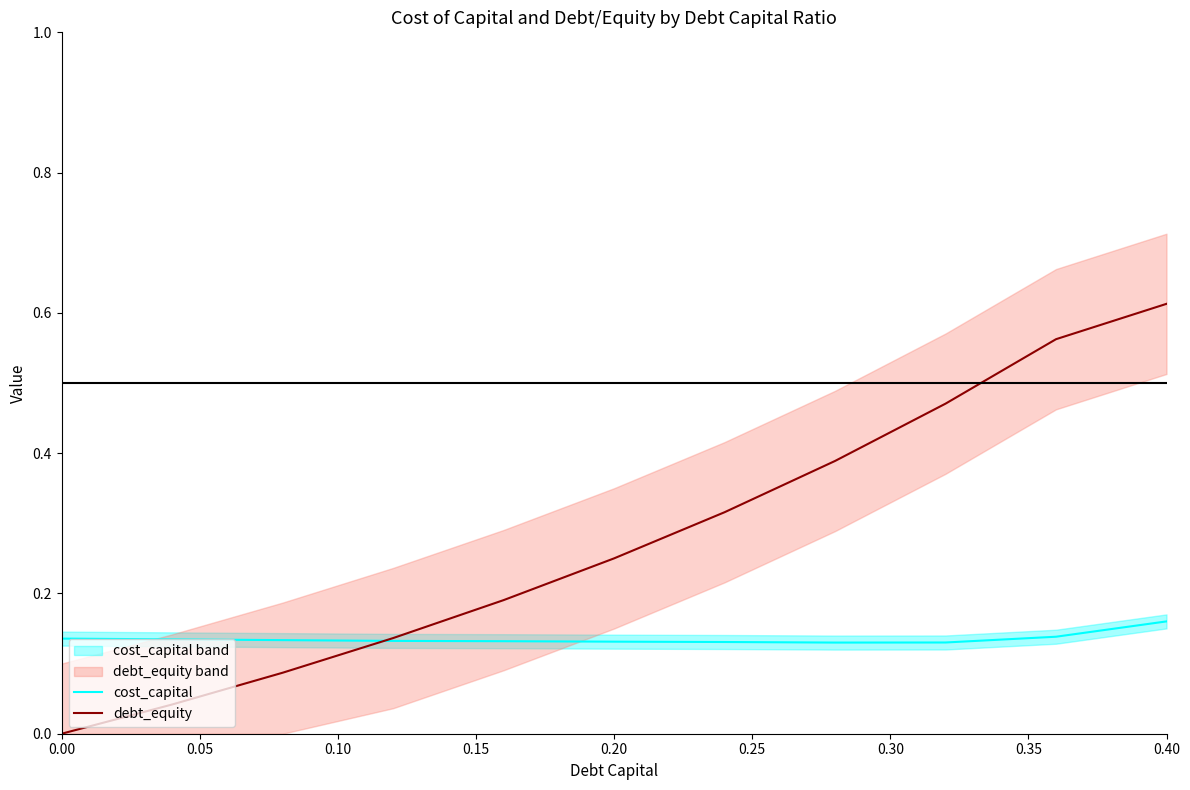

Which category has the highest value in the debt_equity series?

0.40